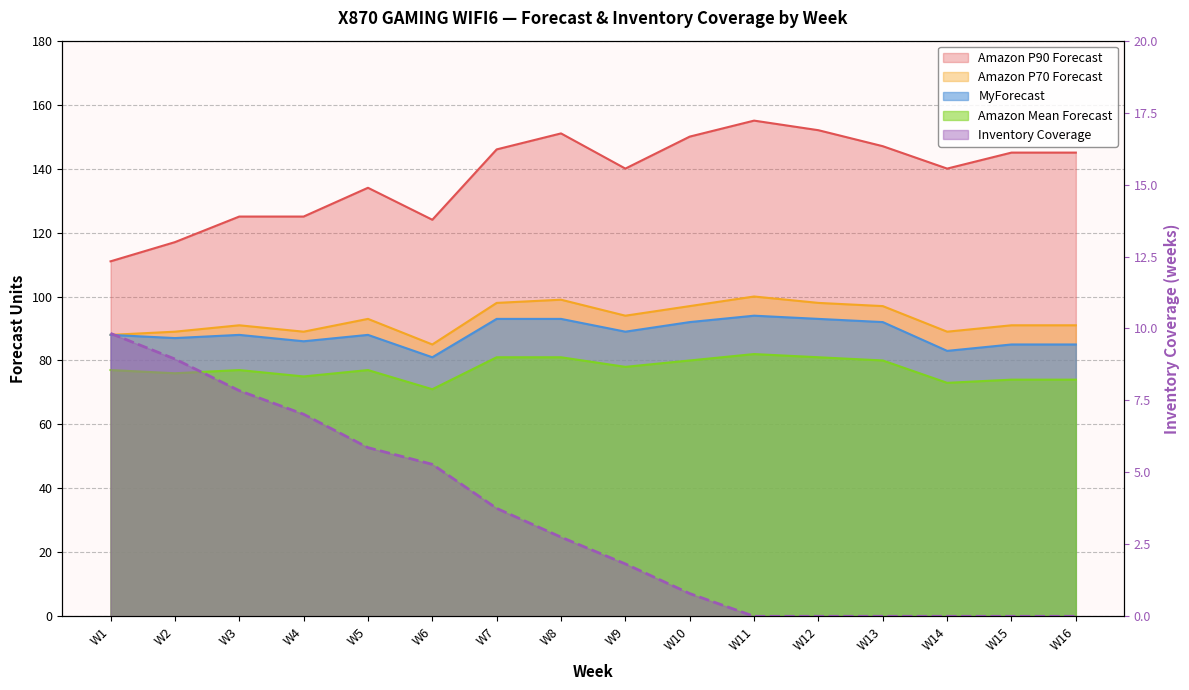

What is the spread (max minus min) of values at W15?

145.0